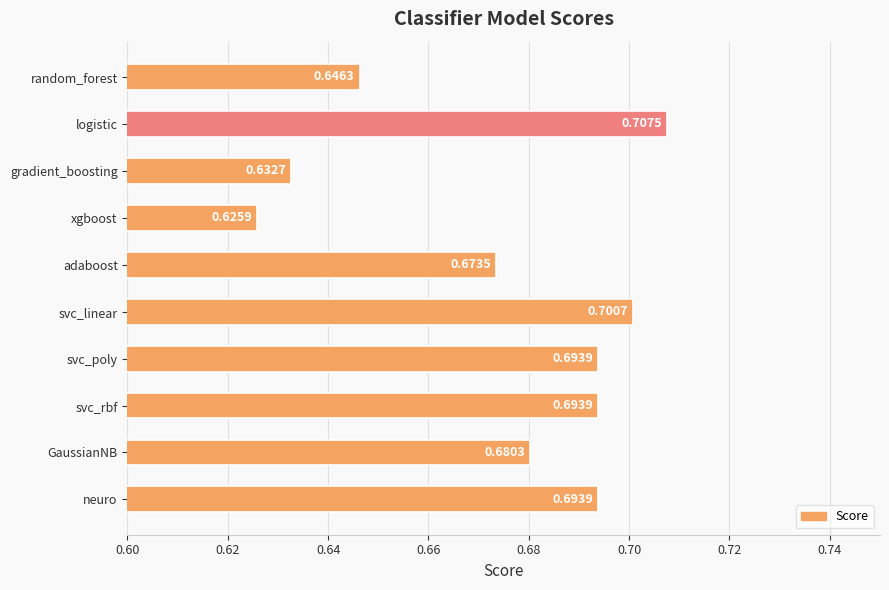

What is the label of the 10th bar from the top?

neuro